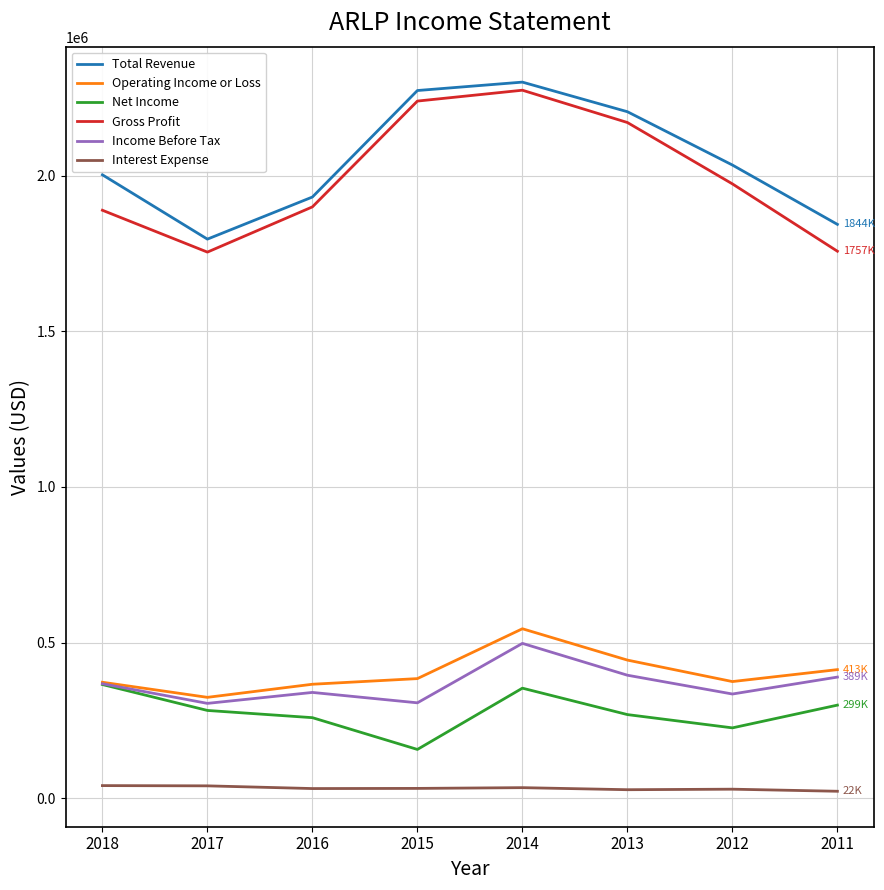

What is the total value across all series at 2013?

5510300